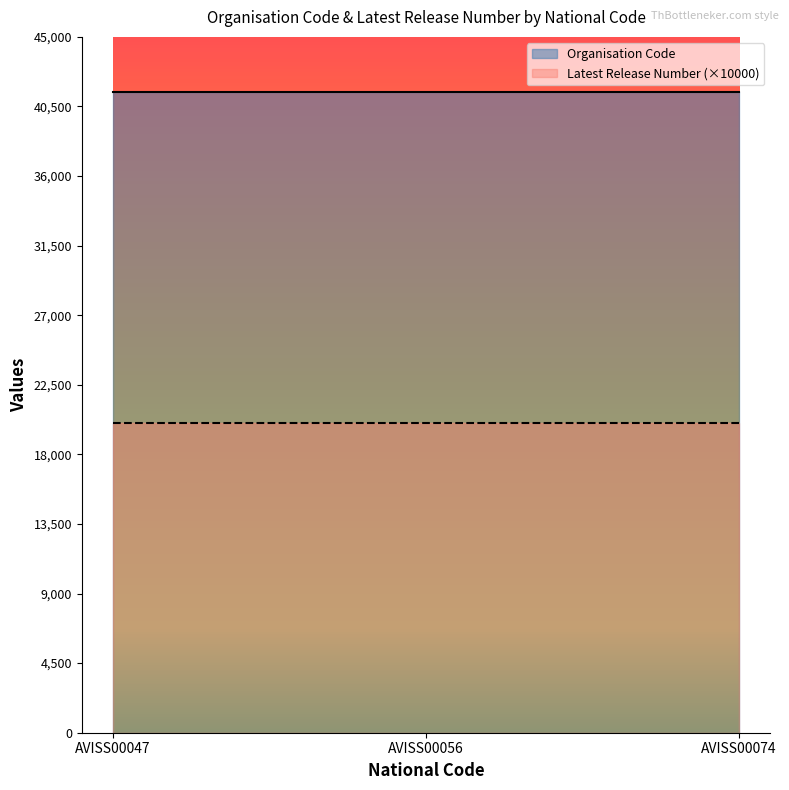

Which category has the highest value across all series?

AVISS00047